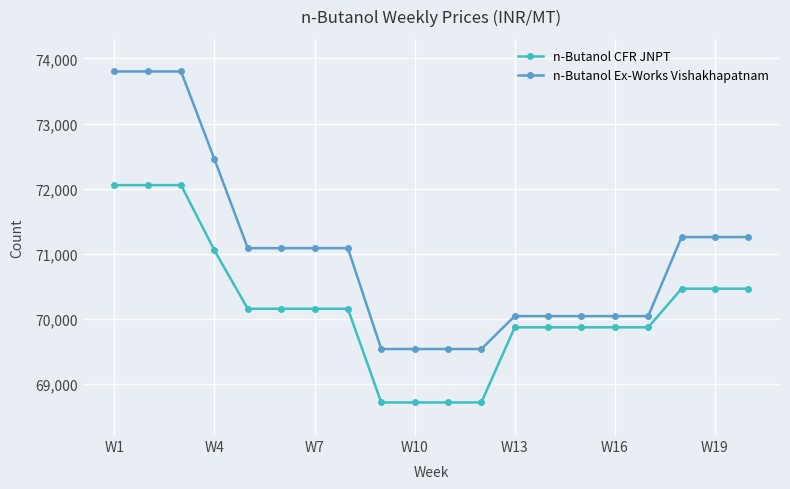

Which series has the largest range (max minus min)?

n-Butanol Ex-Works Vishakhapatnam